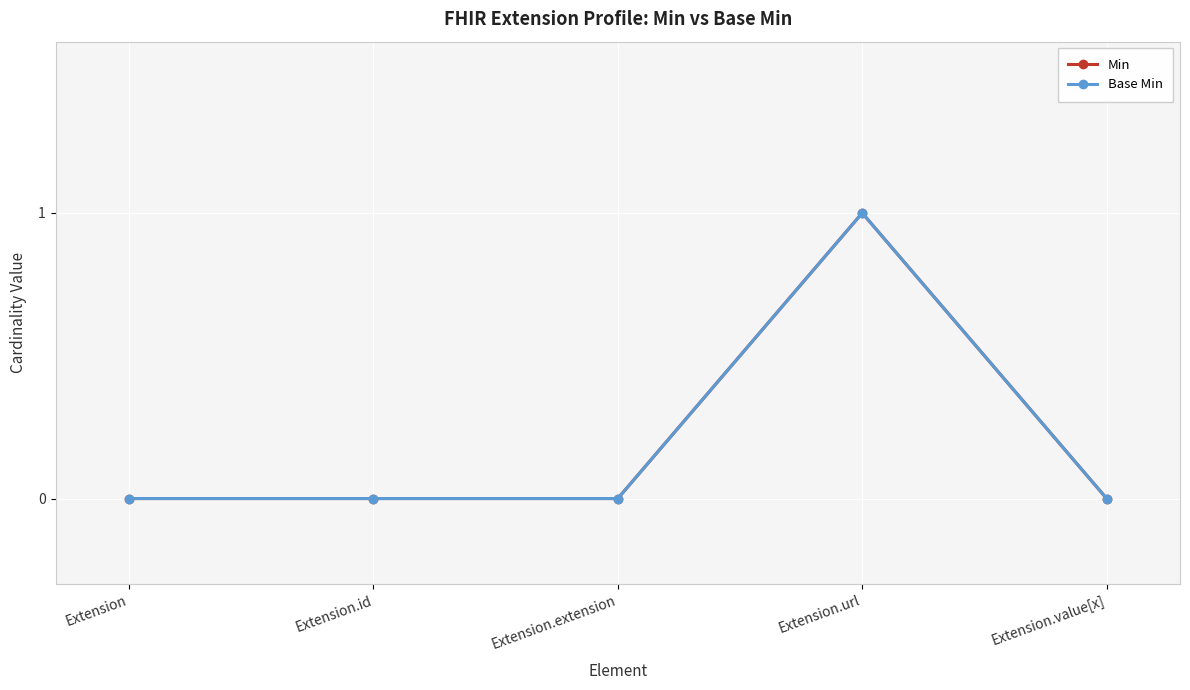

What is the difference between the maximum and second lowest values in the Min series?

1